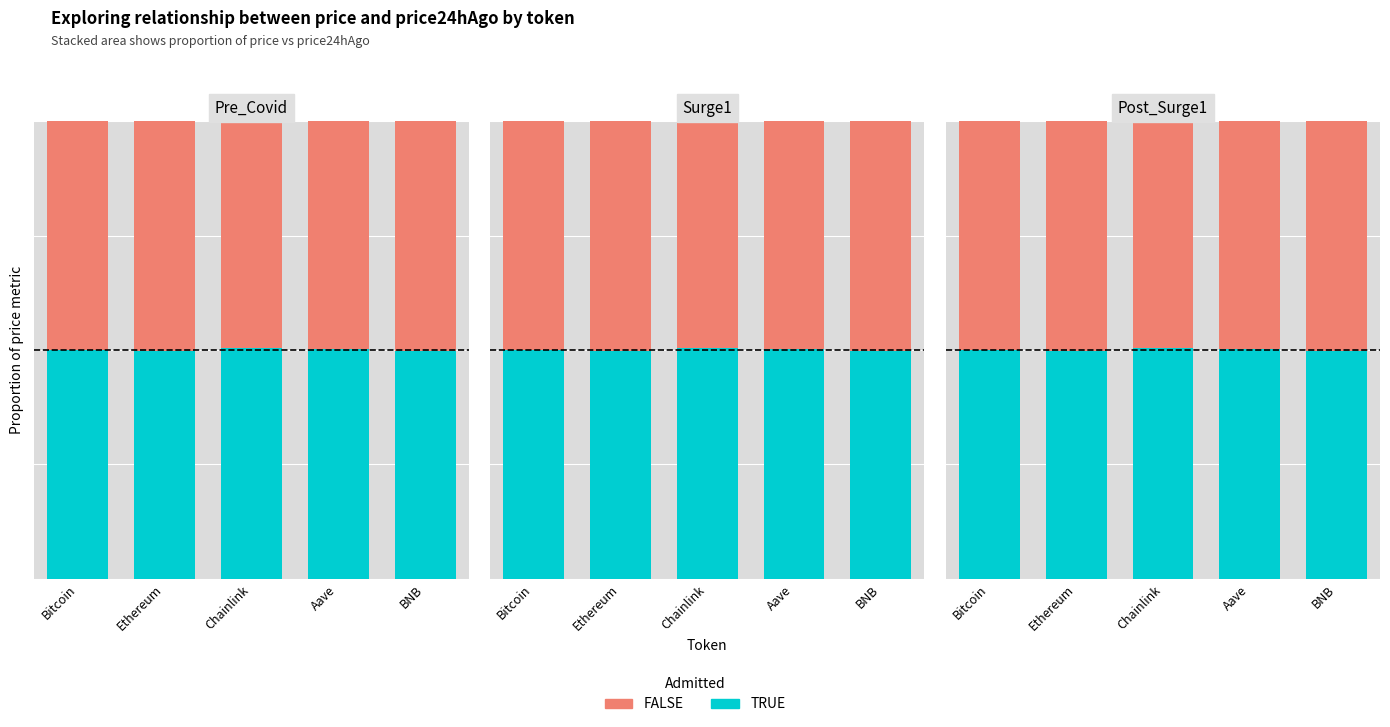

Which has a higher value, Chainlink or Bitcoin?

Chainlink